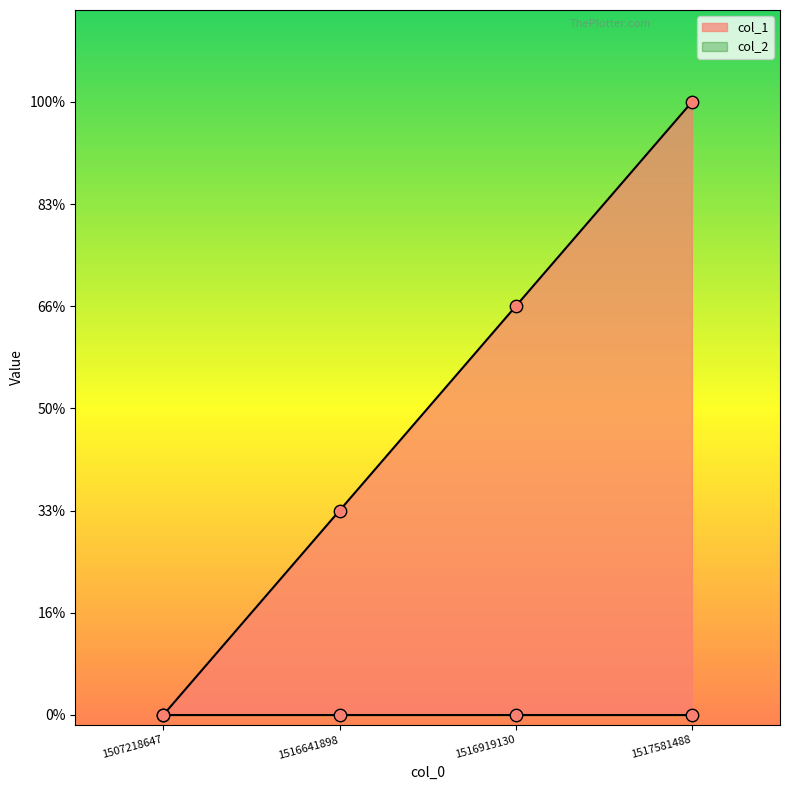

Between 1516641898 and 1516919130, which is larger?

1516919130